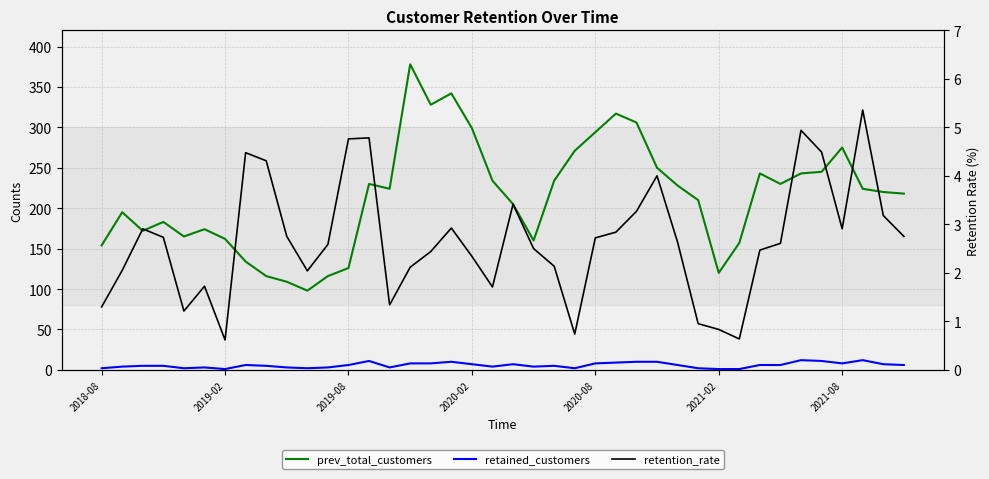

What is the minimum value for prev_total_customers?

98.0